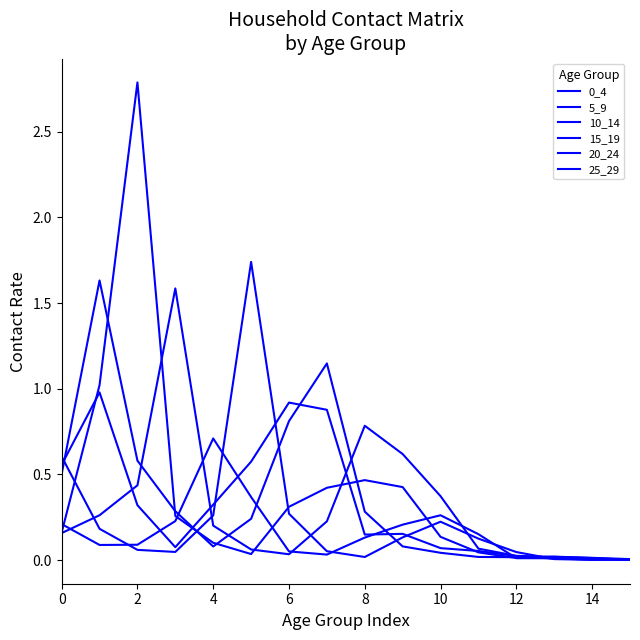

Does the chart have visible grid lines?

No